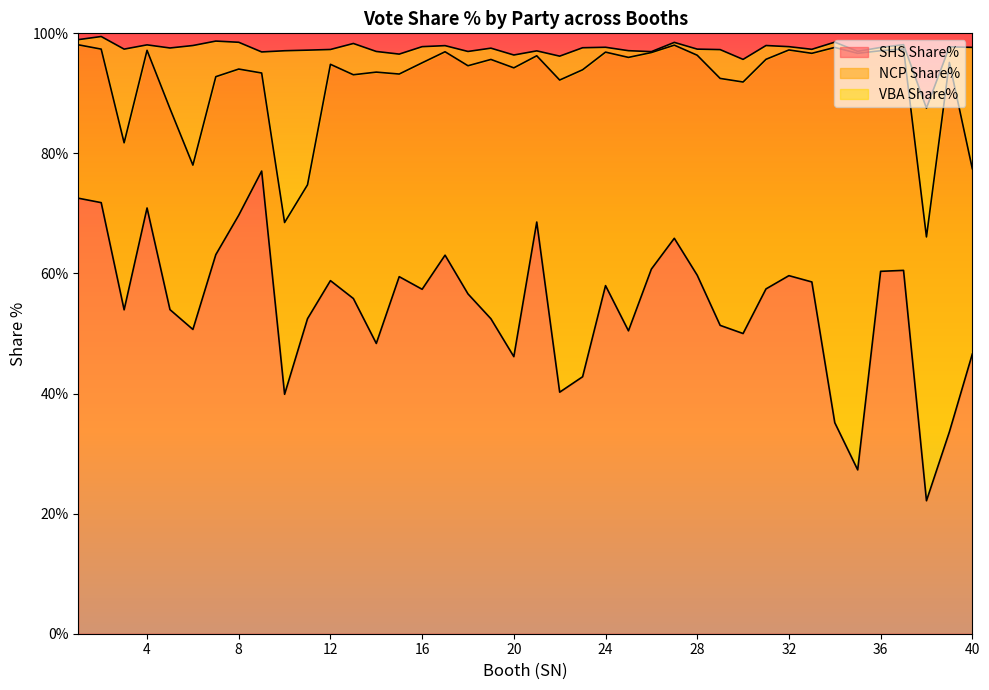

Which series has the largest range (max minus min)?

SHS Share%